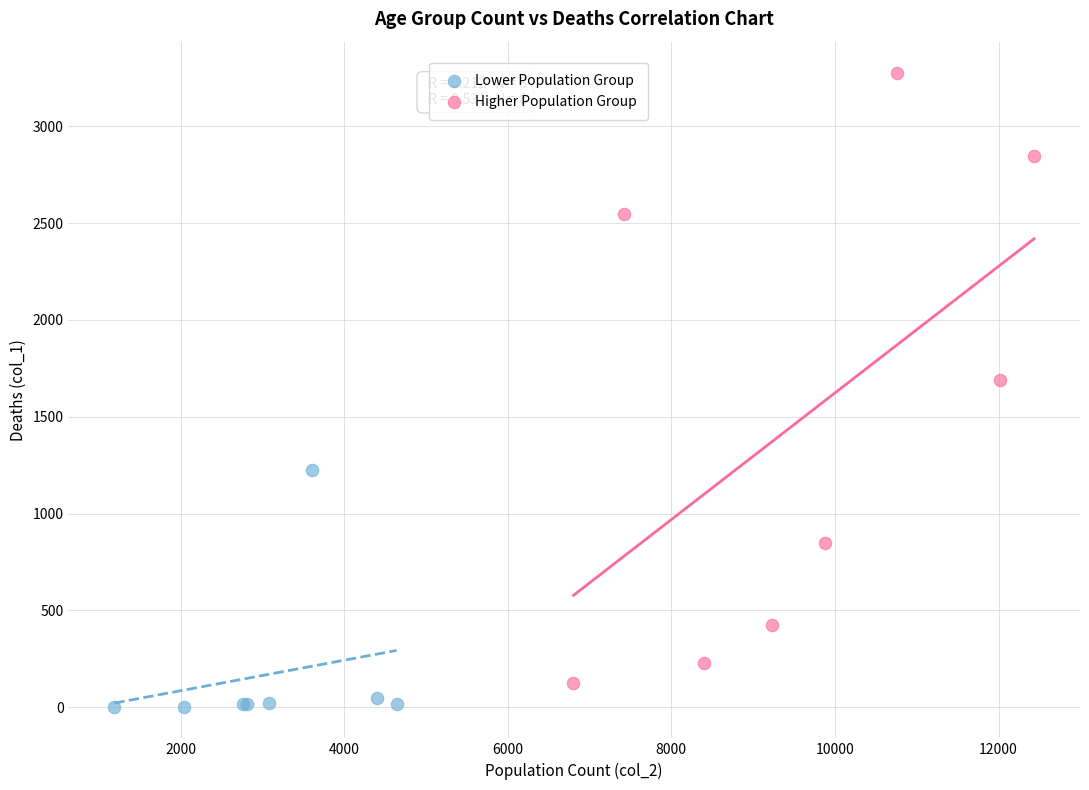

Which series has the widest spread of Y values?

Higher Population Group